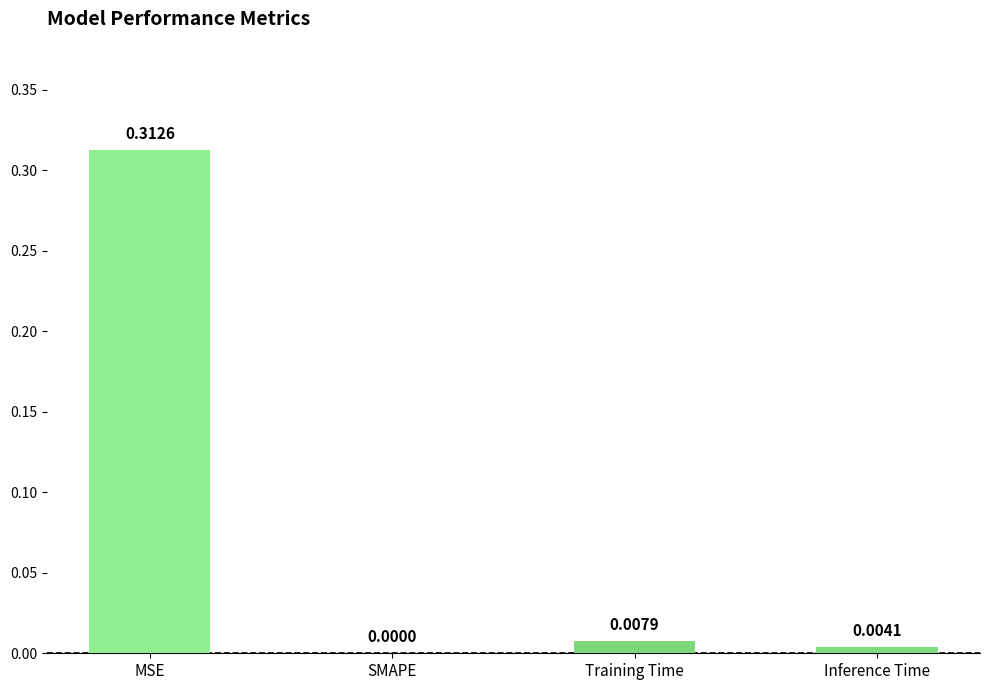

Are the bars horizontal?

No